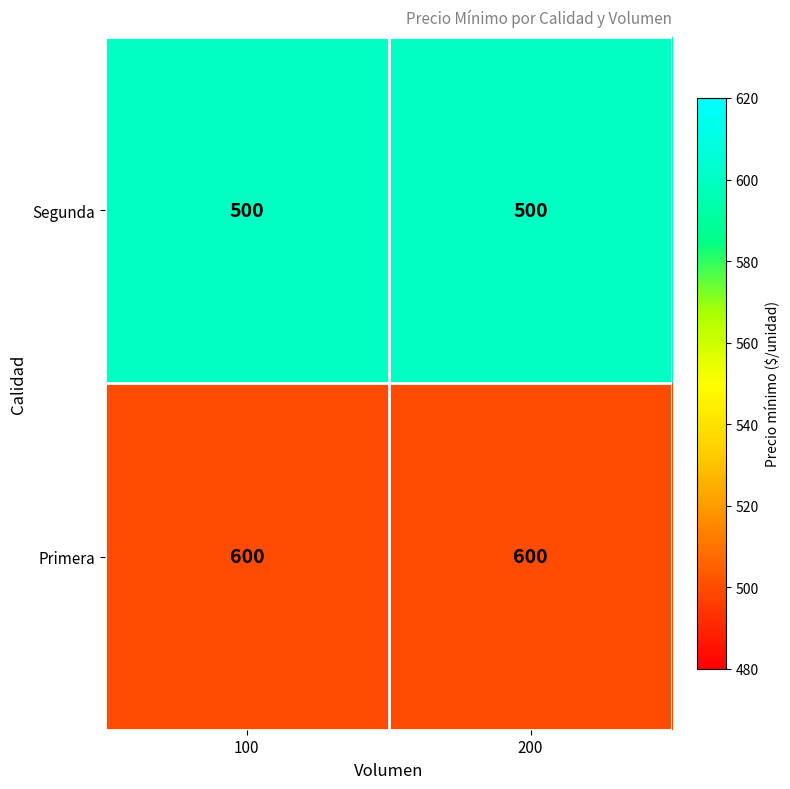

True or false: Segunda has a value of 500 at 200.

True